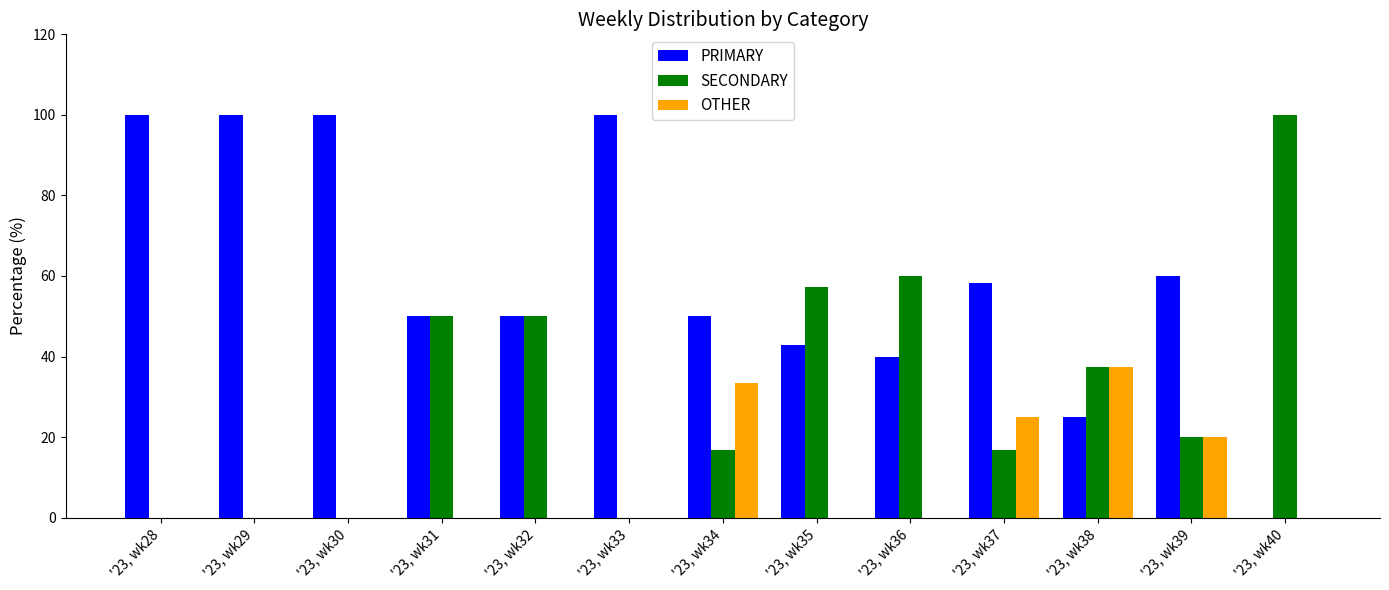

What is the spread (max minus min) of values at '23, wk38?

12.5